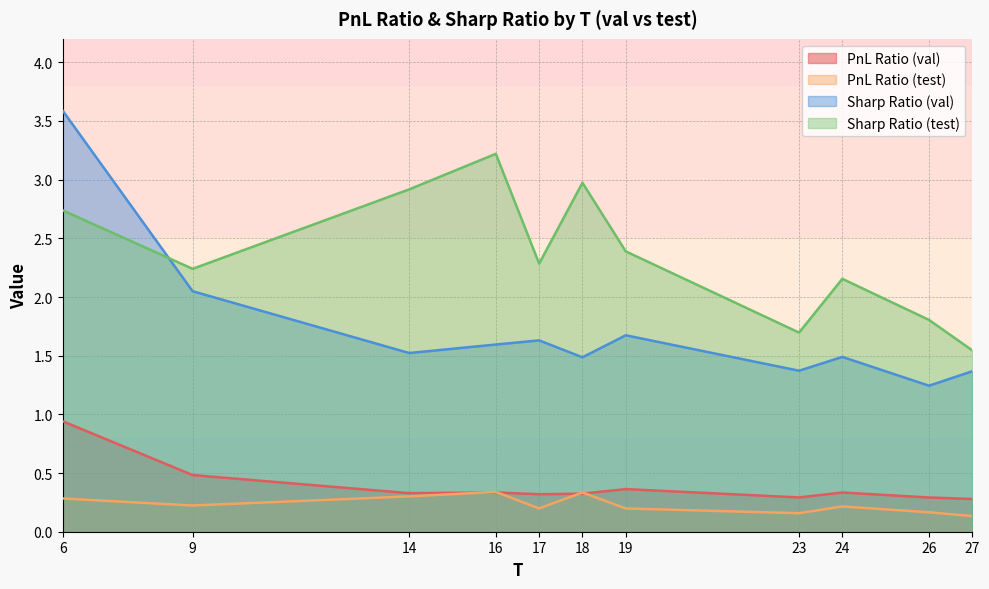

What is the total value across all series at 18?

5.1